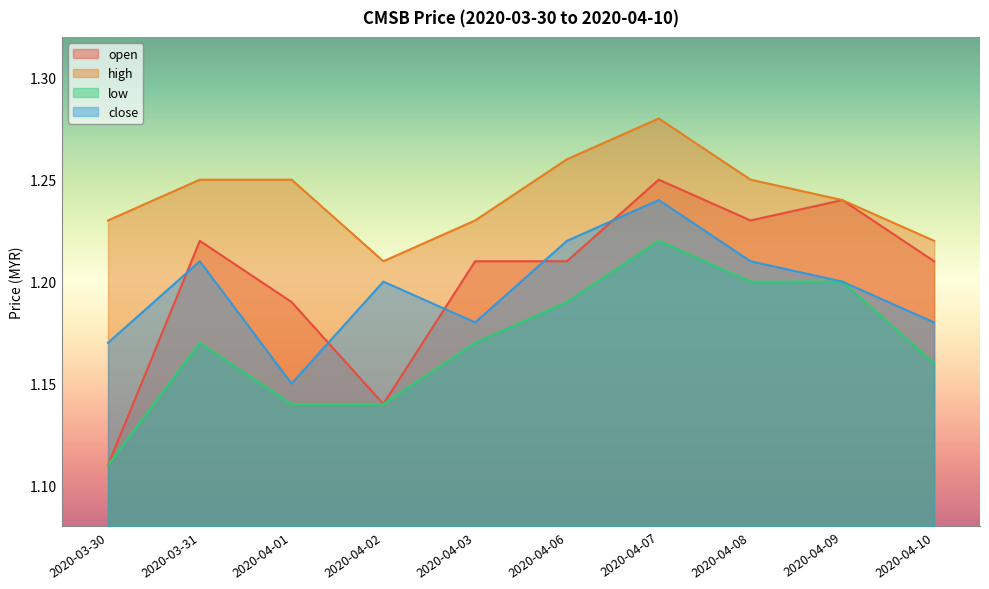

What is the maximum value shown in the chart?

1.3